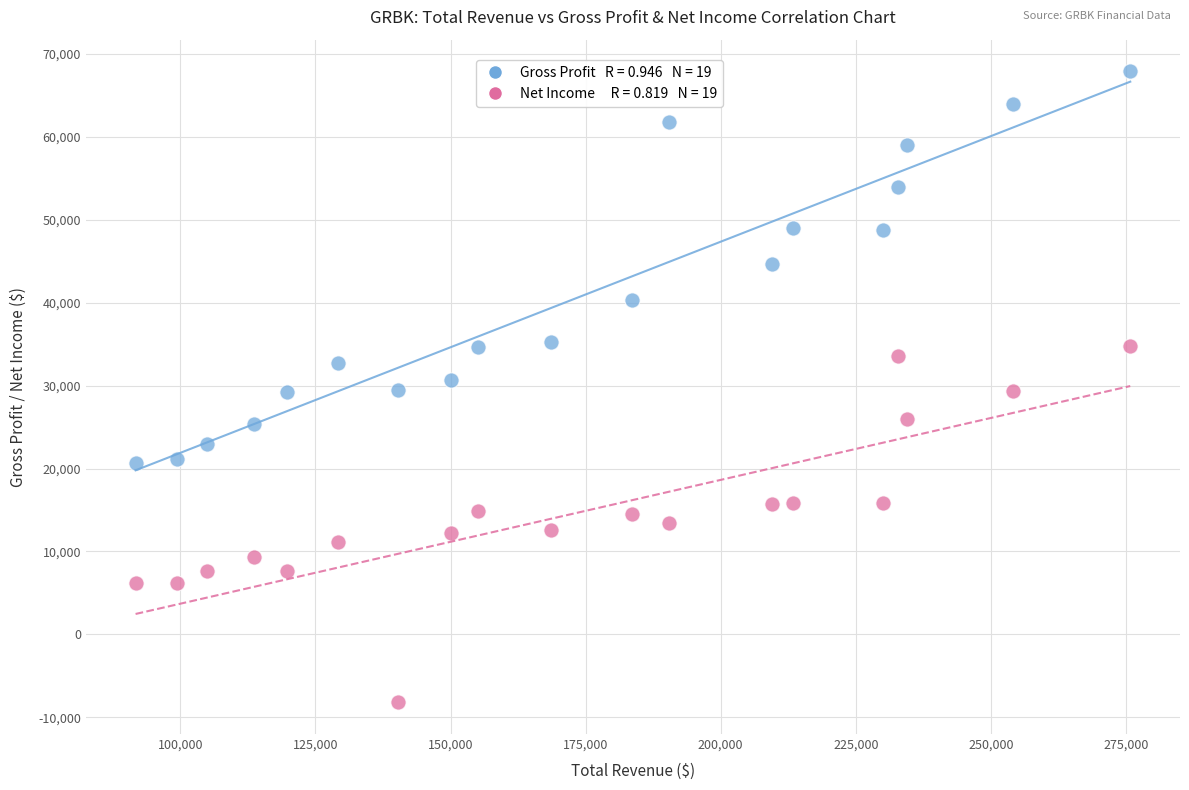

Across all data points, what is the range of Y values (max minus min)?

76100